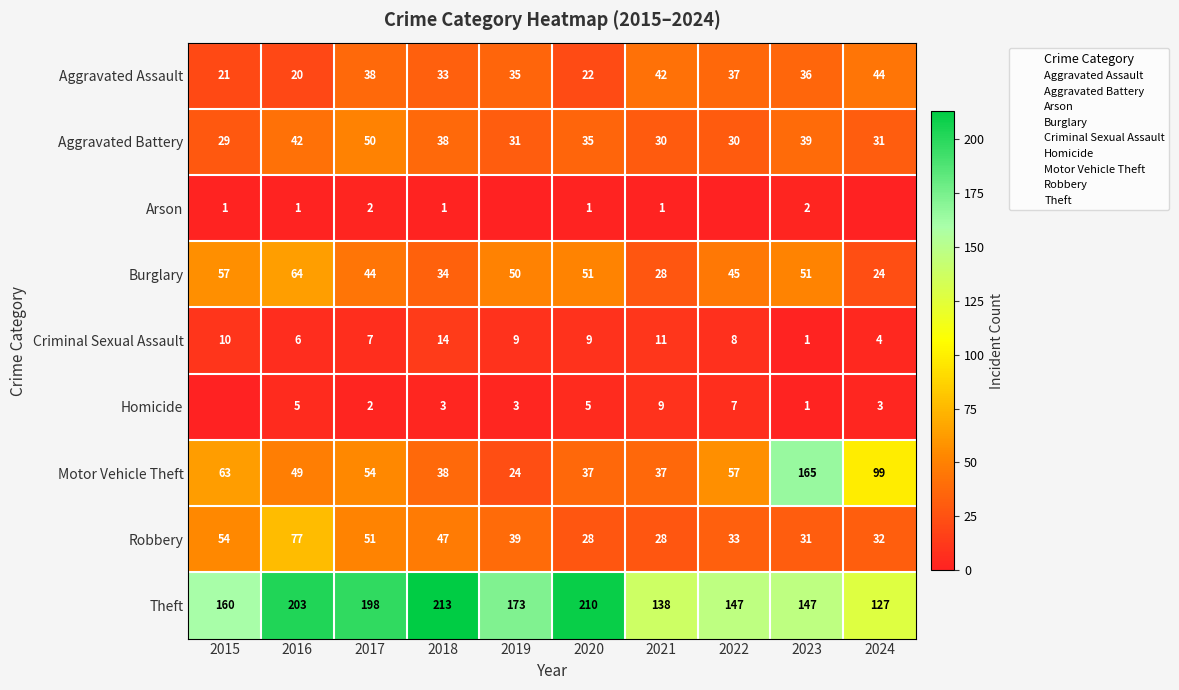

At which label does Aggravated Assault reach its peak?

2024